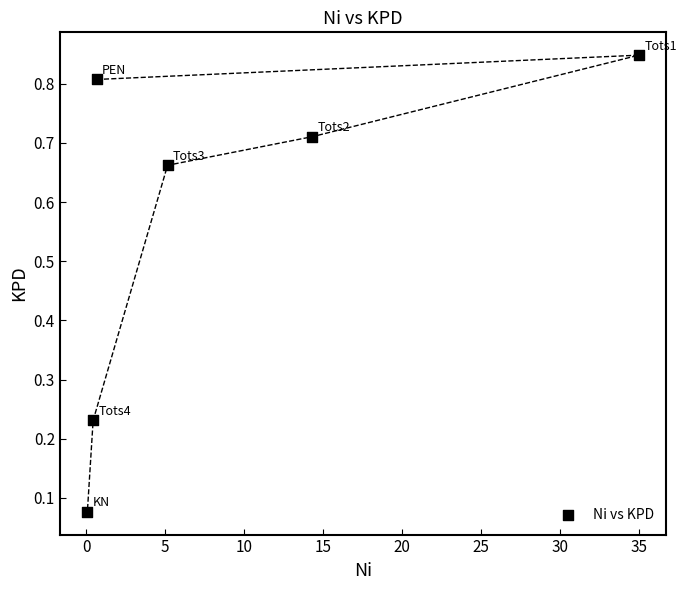

What is the average Y value?

0.6